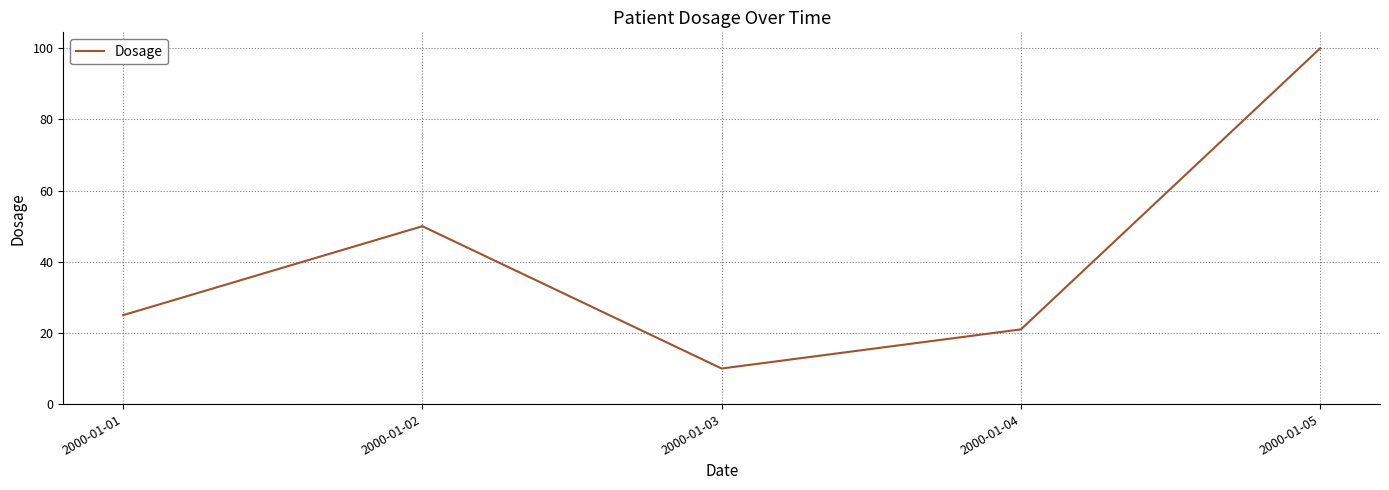

The chart shows a value of 38 at 2000-01-01. True or false?

False